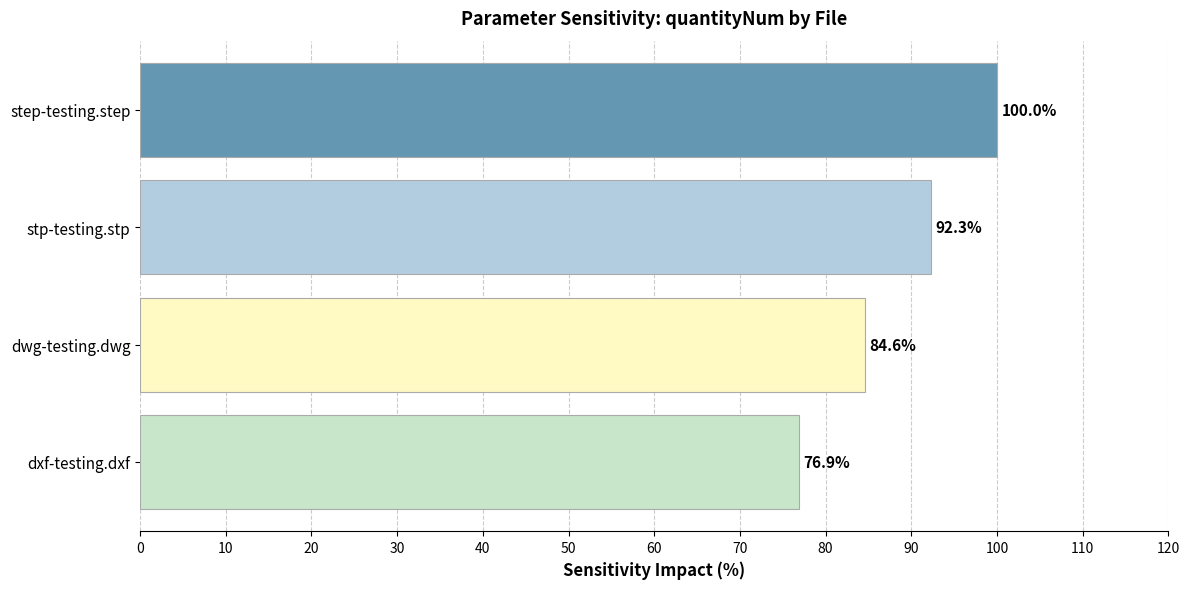

Between dxf-testing.dxf and dwg-testing.dwg, which is larger?

dwg-testing.dwg